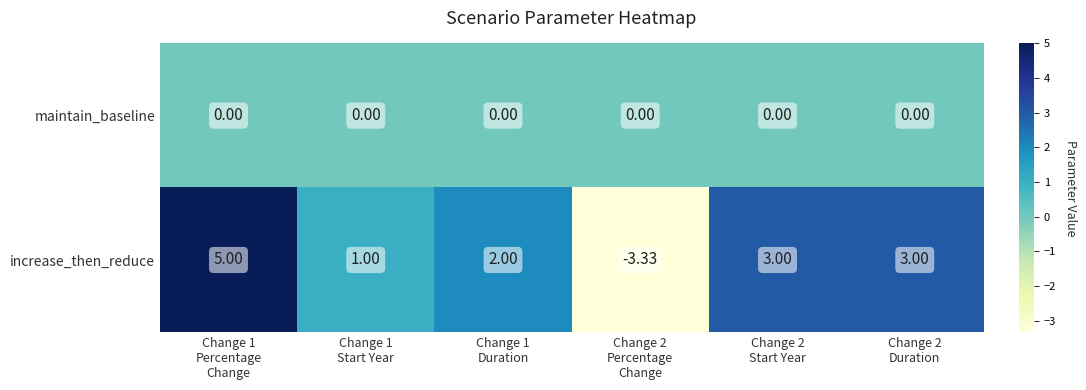

At which category is the sum across all series the highest?

Change 1
Percentage
Change